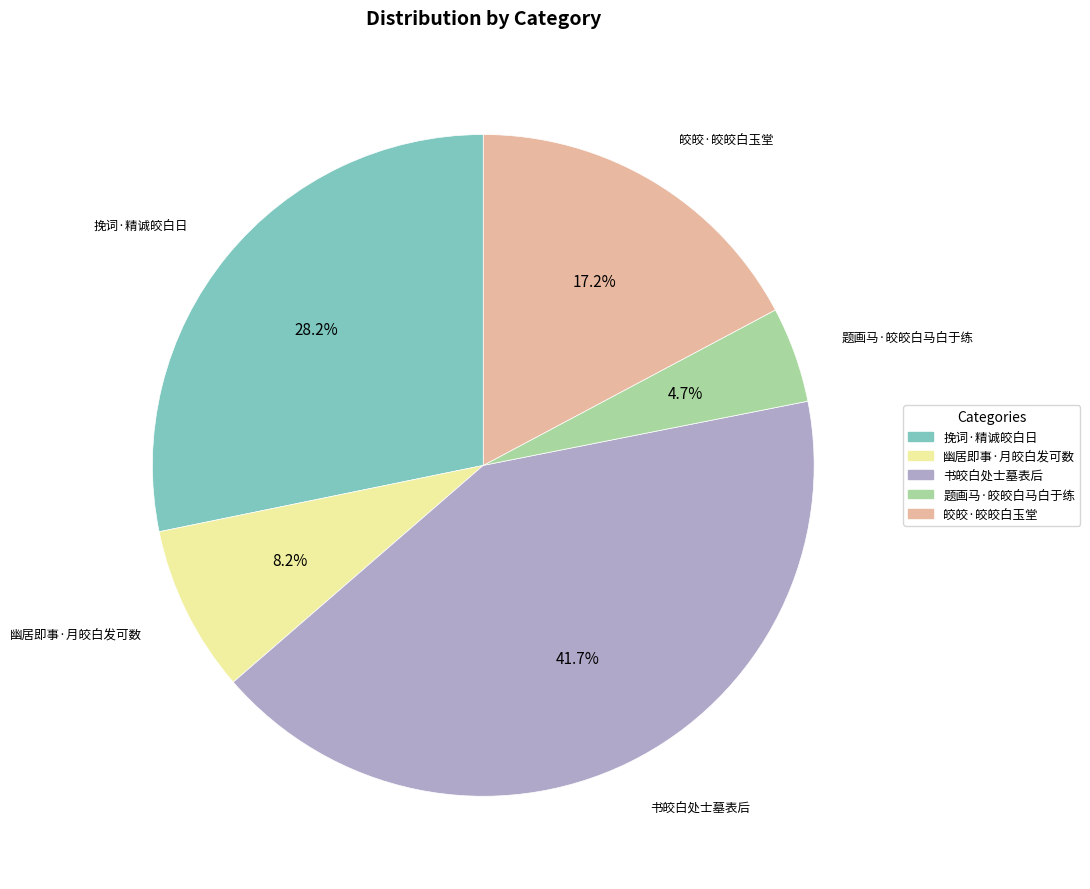

Which slice is the smallest?

题画马·皎皎白马白于练